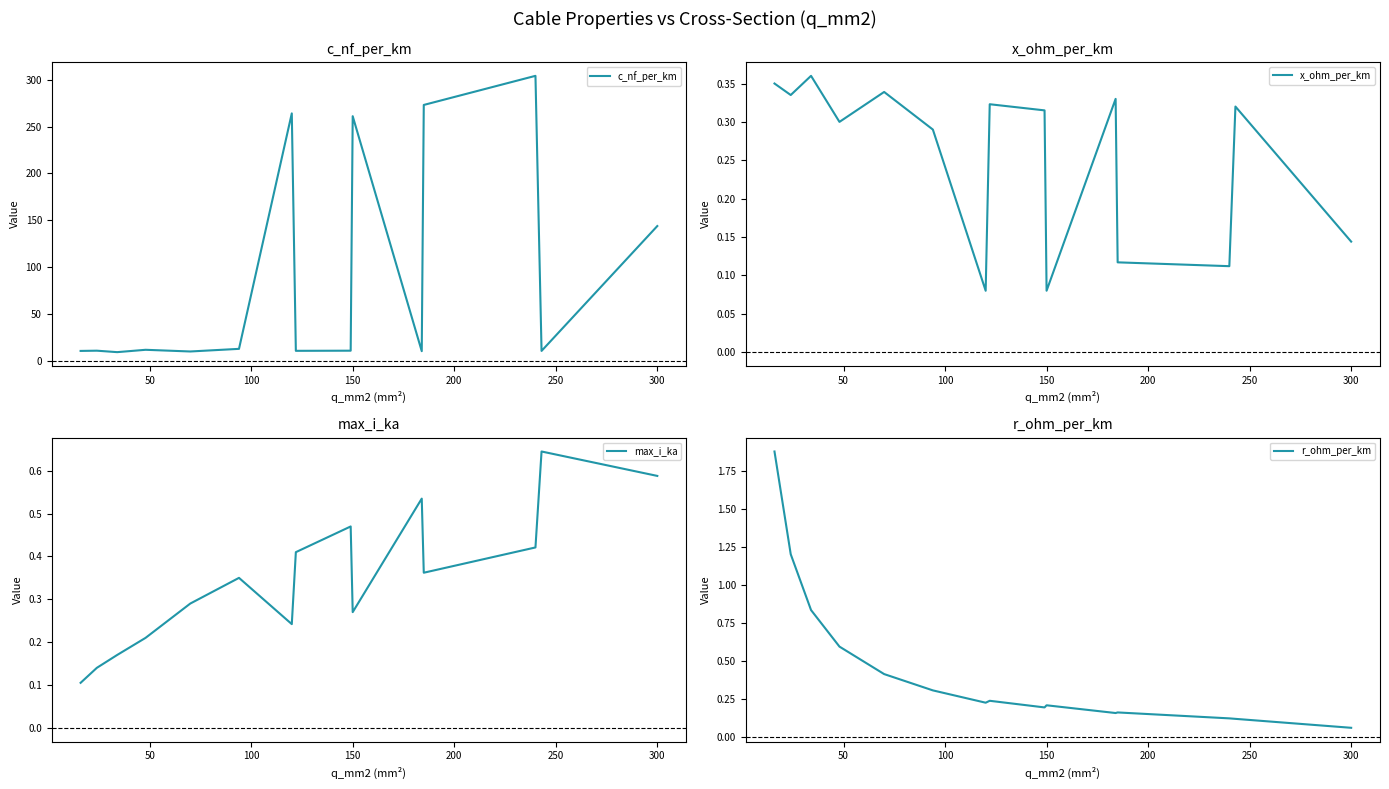

True or false: x_ohm_per_km and max_i_ka cross at least once.

True